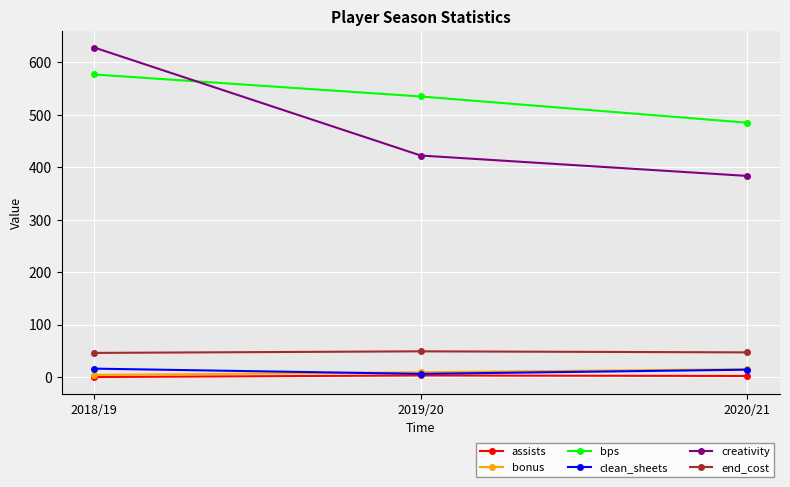

Read the end_cost value at 2018/19.

46.0